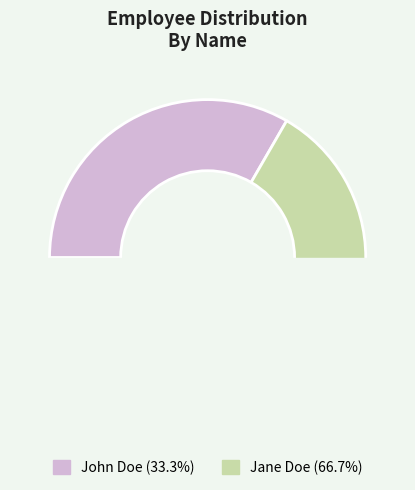

What percentage do John Doe and Jane Doe together represent?

100.0%